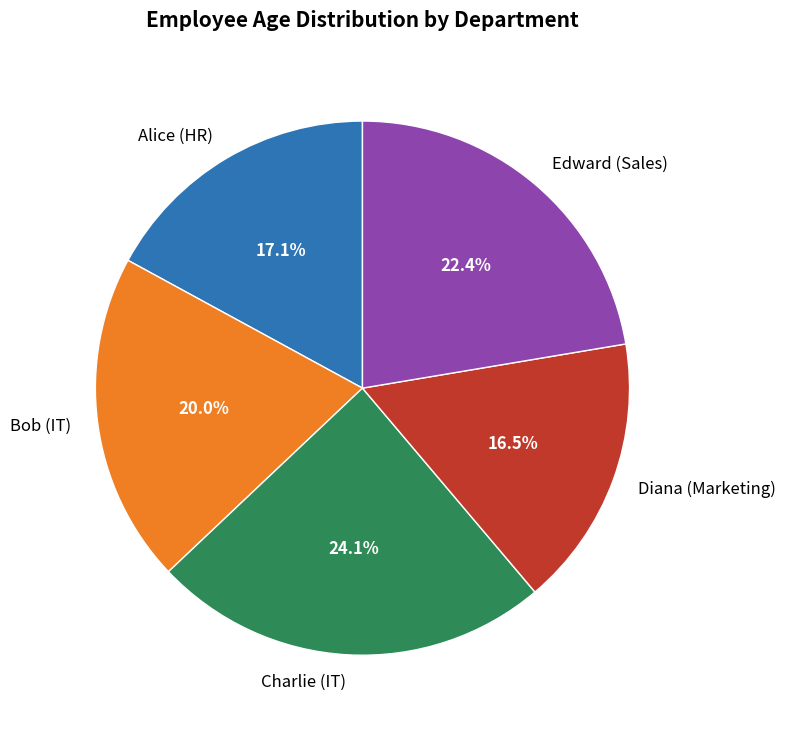

Between Diana (Marketing) and Charlie (IT), which is larger?

Charlie (IT)